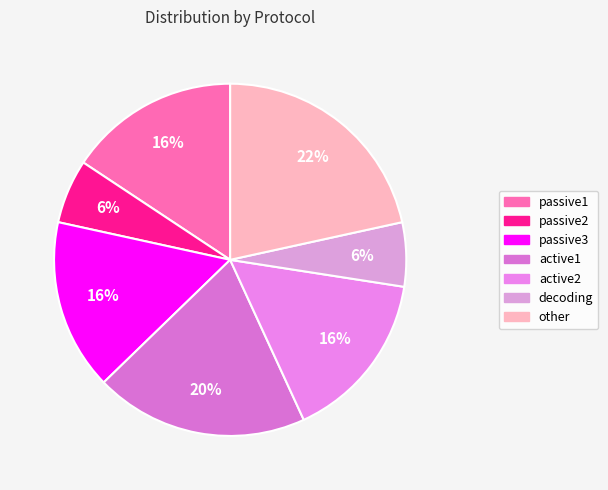

True or false: active2 accounts for 16% of the total.

True